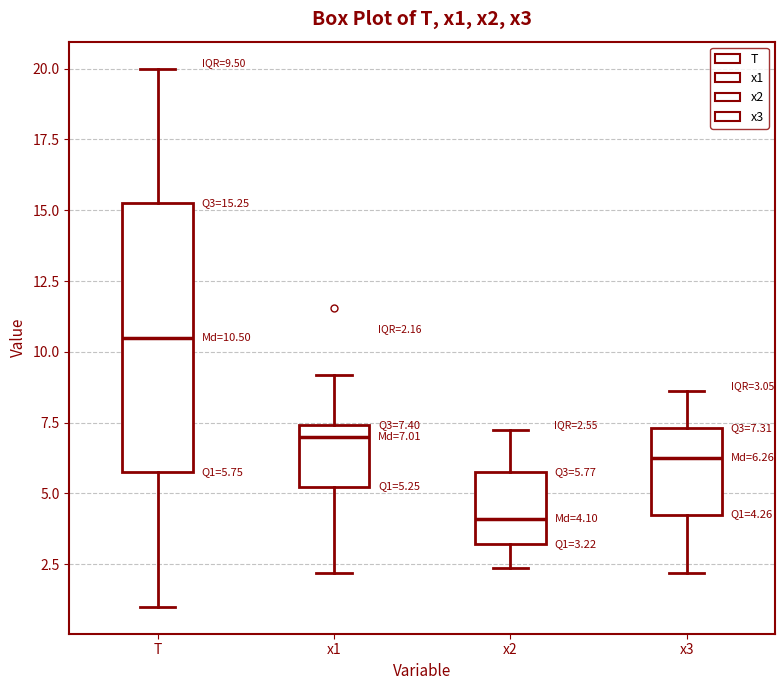

Which box is the tallest, from its lower edge to its upper edge?

T